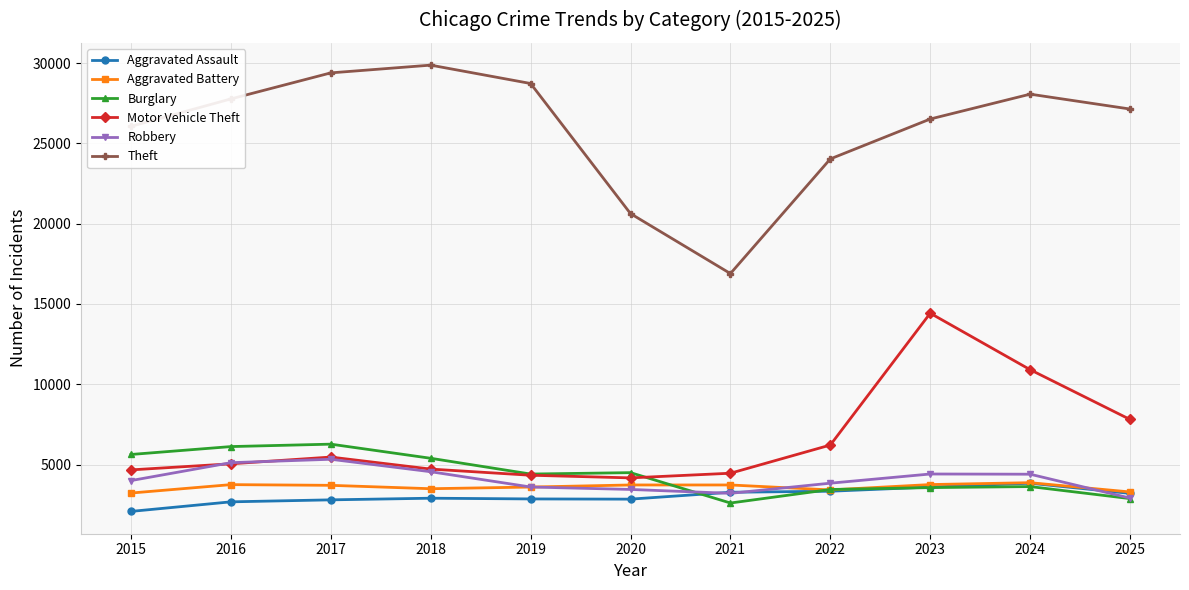

At which label is Theft closest to 23384?

2022